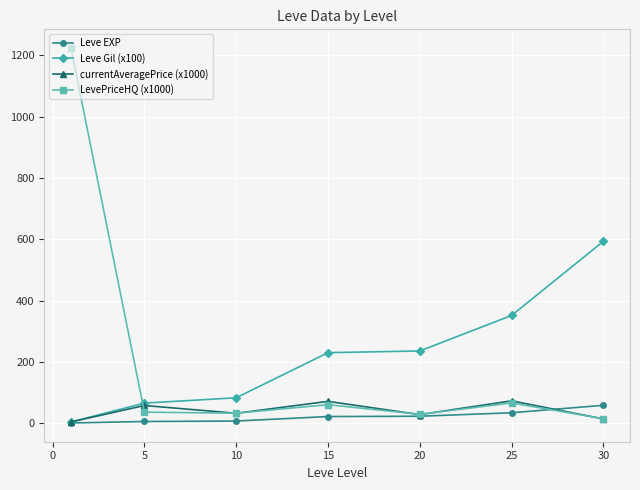

After their last crossing, which series has the higher values: Leve Gil (x100) or LevePriceHQ (x1000)?

Leve Gil (x100)